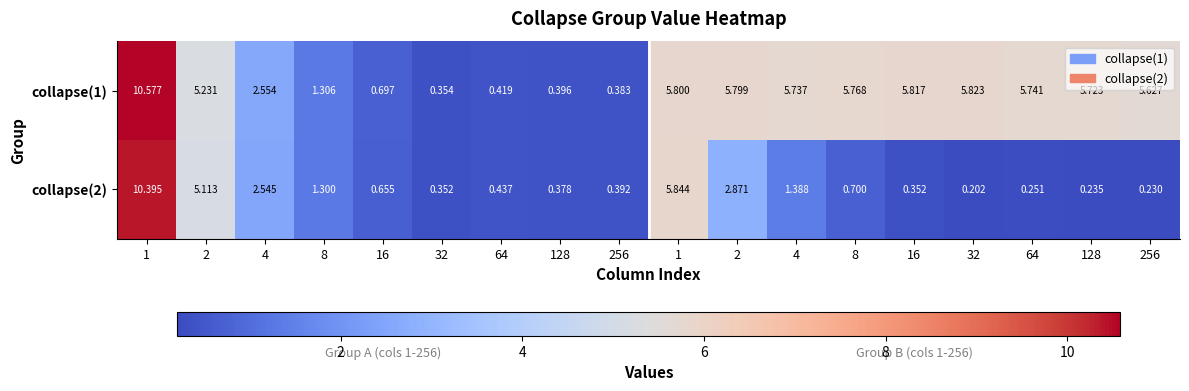

How many distinct data groups are displayed?

2